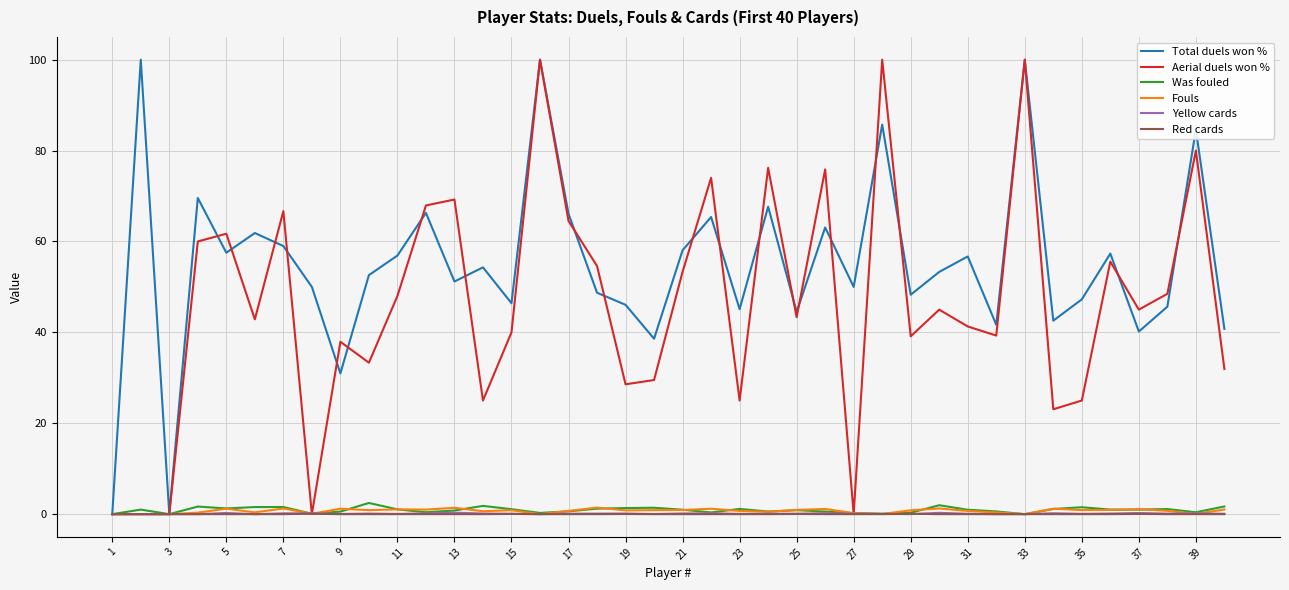

Which series has the largest total across all categories?

Total duels won %